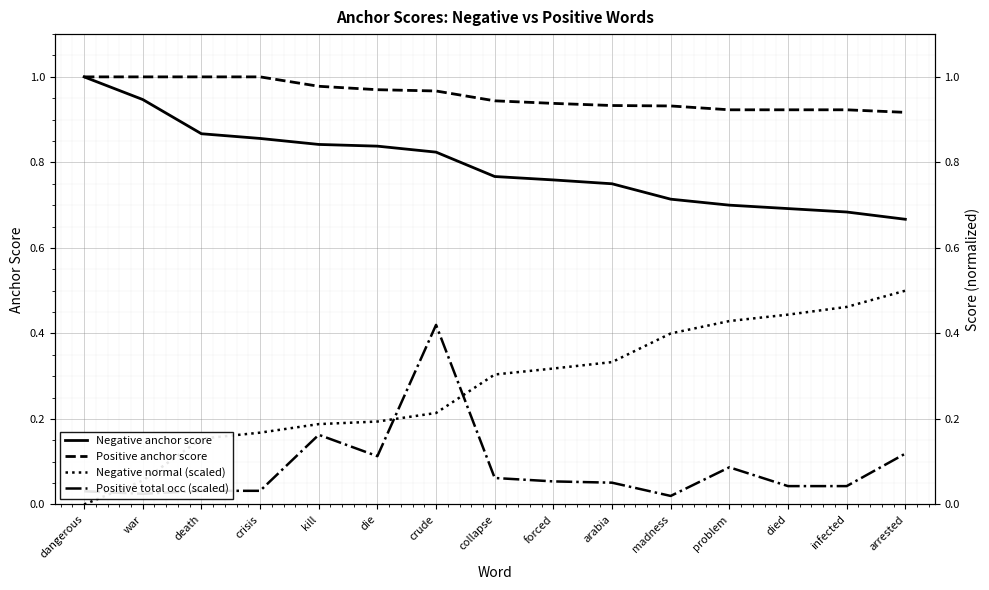

True or false: Negative anchor score has a value of 0.9 at war.

True